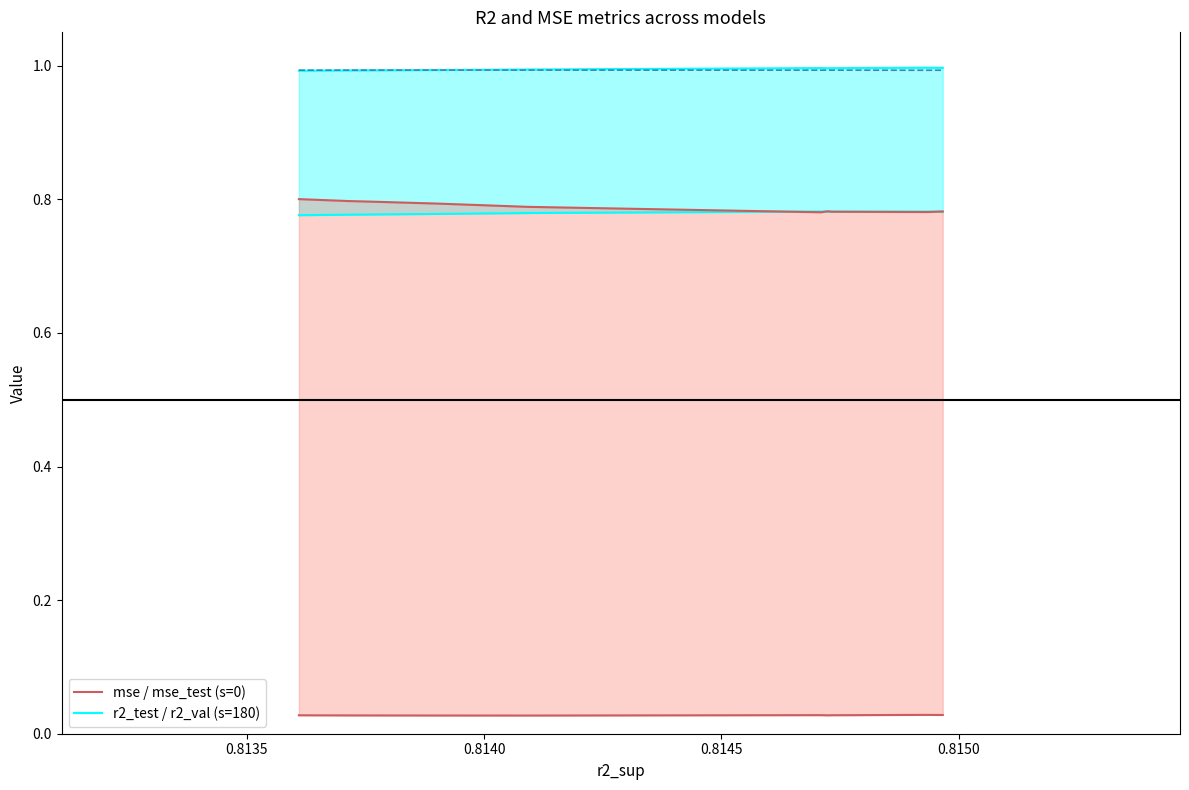

Does the chart display data point markers on the line(s)?

No